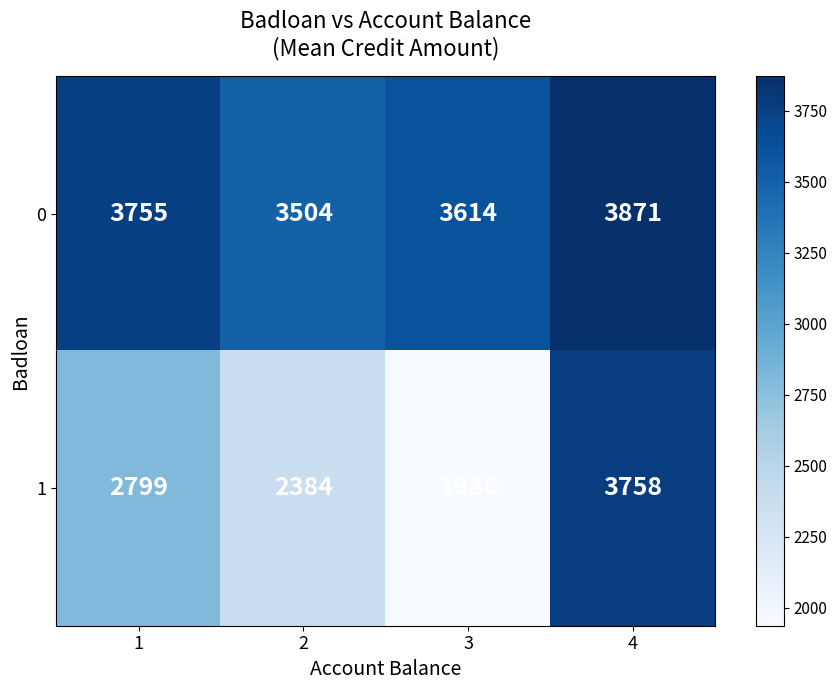

What is the average value of the 0 series?

3686